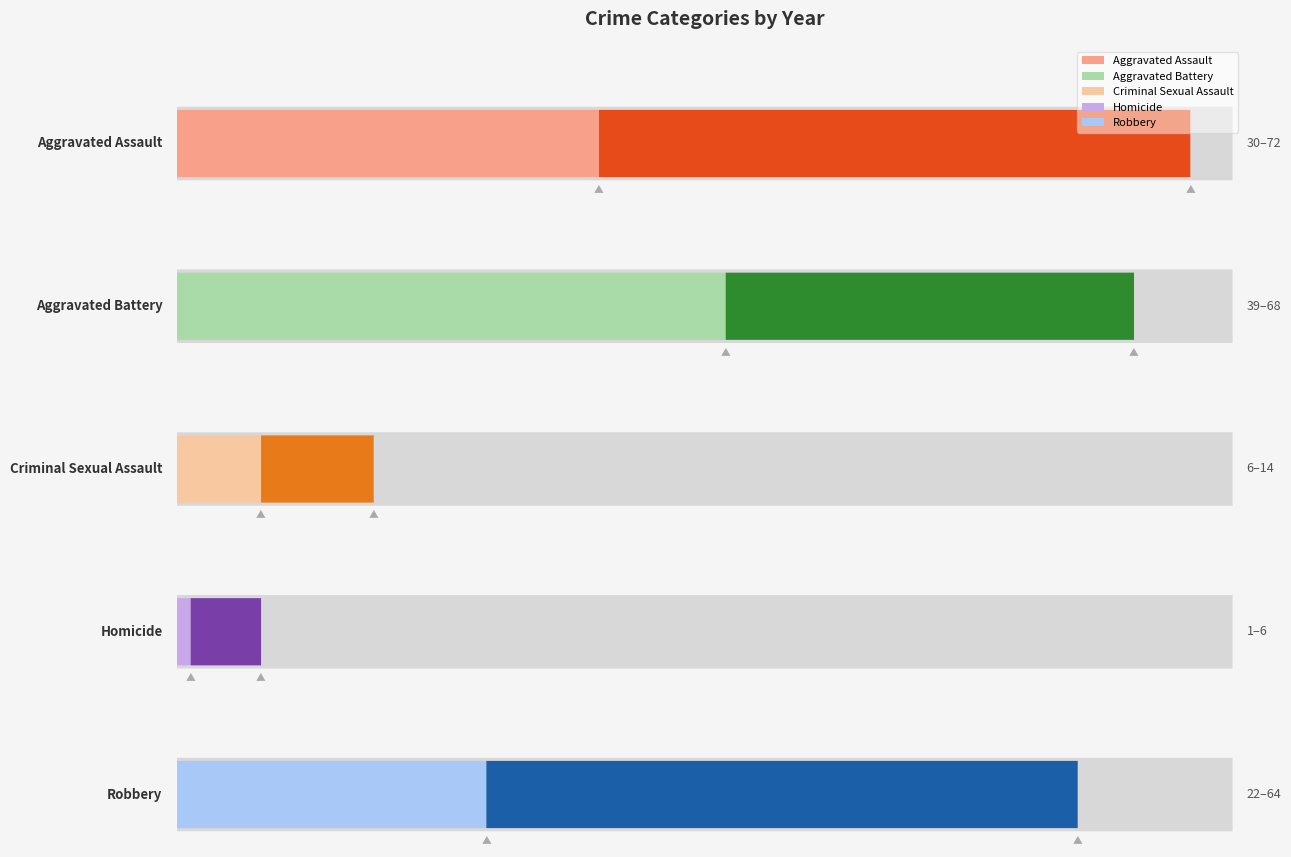

Reading left to right, what are all the values shown in this chart?

Aggravated Assault: 2015=36	2016=34	2017=46	2018=30	2019=34	2020=34	2021=51	2022=52	2023=59	2024=72
Aggravated Battery: 2015=48	2016=51	2017=67	2018=39	2019=56	2020=43	2021=52	2022=55	2023=68	2024=58
Criminal Sexual Assault: 2015=7	2016=11	2017=14	2018=9	2019=6	2020=8	2021=12	2022=7	2023=9	2024=12
Homicide: 2015=5	2016=1	2017=6	2018=5	2019=4	2020=1	2021=1	2022=6	2023=5	2024=5
Robbery: 2015=49	2016=64	2017=53	2018=36	2019=32	2020=22	2021=30	2022=23	2023=59	2024=40